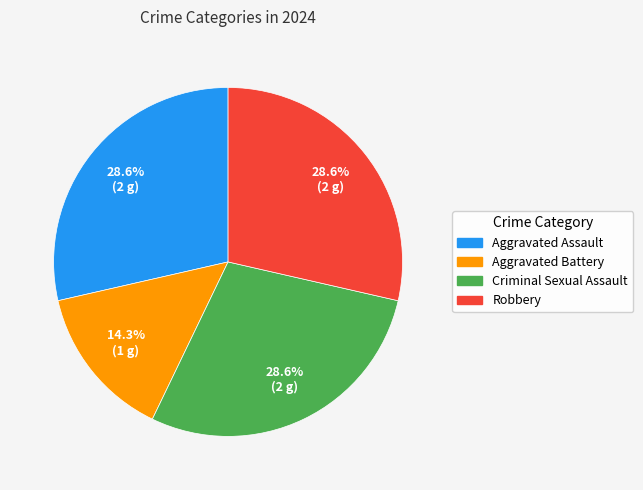

How many segments does this pie chart have?

4